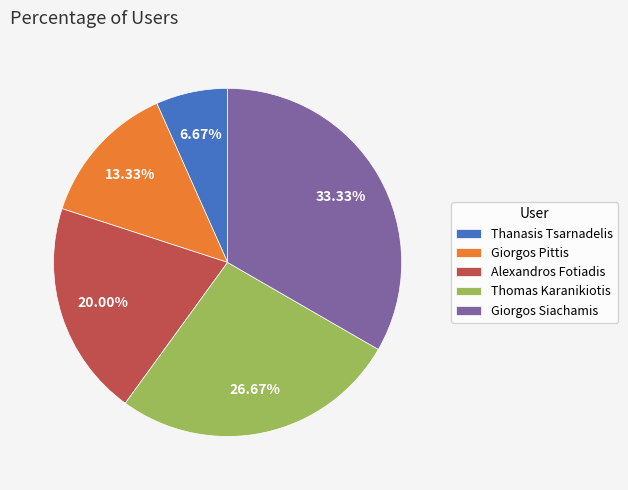

What portion of the pie excludes Giorgos Pittis?

86.7%